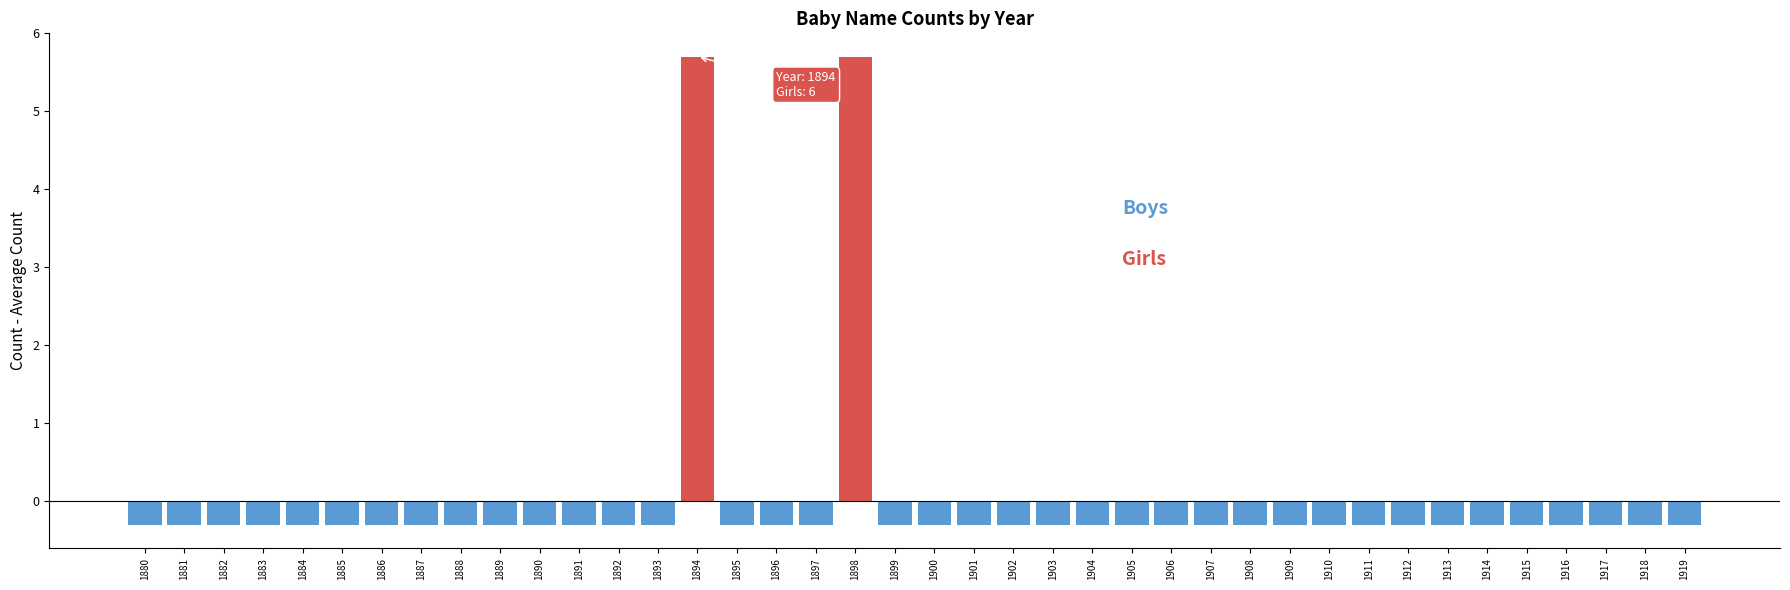

How many data points are above 0?

2